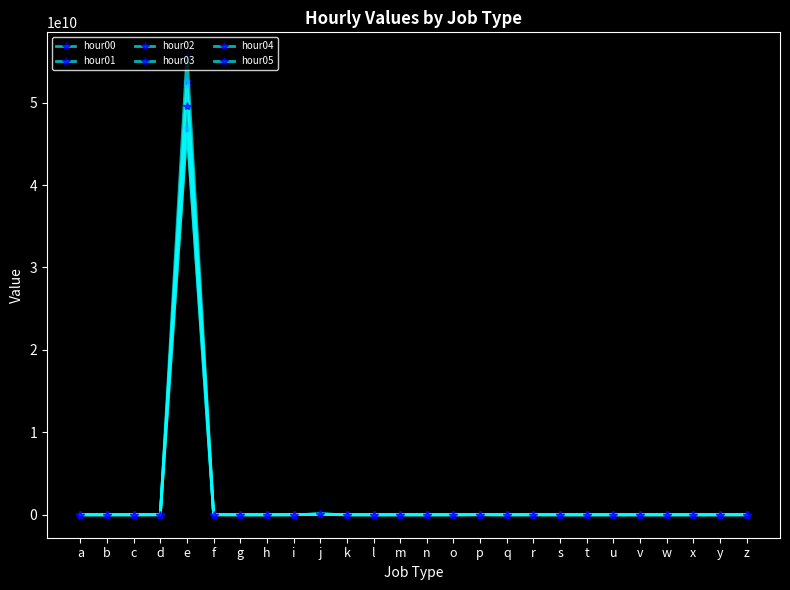

Reading left to right, extract all data points from this chart.

hour00: 250225	893	1178729	35107867	52147393684	36544593	3	60466	14901424	30576042	10571	39	658	220086	0	21498742	0	10164562	162580	8430	597	436	6819	0	0	443856
hour01: 192176	459	634333	8750265	46789961034	11968737	2	19814	6840275	57137195	24580	15	813	45319	0	13639671	0	4438319	49385	12612	169	1765	4473	0	0	957927
hour02: 131065	446	259873	2326994	46902108600	4754718	2	13468	2401074	68695006	40996	9	1316	11267	0	9328518	0	2268055	19319	20804	86	7186	4215	0	0	2231248
hour03: 104520	515	187683	781680	52573476618	1964799	2	15187	1345352	82973934	52811	7	1788	4484	0	7518301	0	2321515	10339	37513	84	16406	4000	0	0	4184176
hour04: 109098	665	125911	396272	55745025933	1333733	2	18107	947285	97393948	59919	8	2781	2143	0	3210690	0	3075390	7398	60562	61	21394	6047	0	0	5896573
hour05: 118301	750	98452	469986	49602041463	1020070	1	31119	772139	108873179	66766	3	3483	1335	0	1383693	0	6192923	6458	69850	86	16856	3171	0	0	6406188